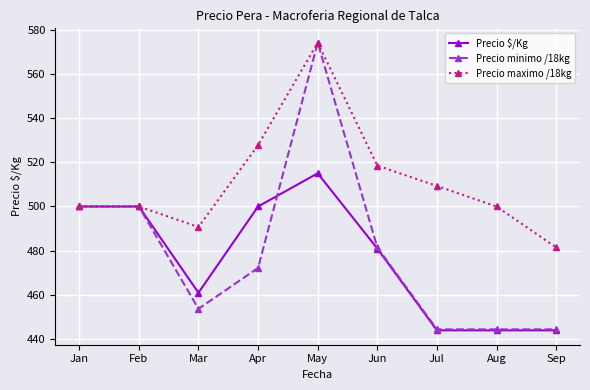

Which series has the largest range (max minus min)?

Precio minimo /18kg